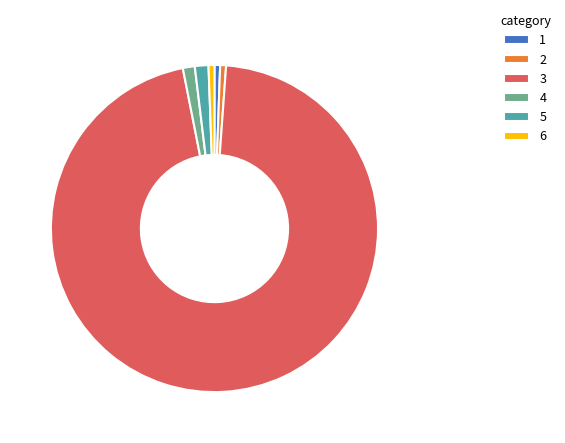

What is the largest slice in the pie chart?

3